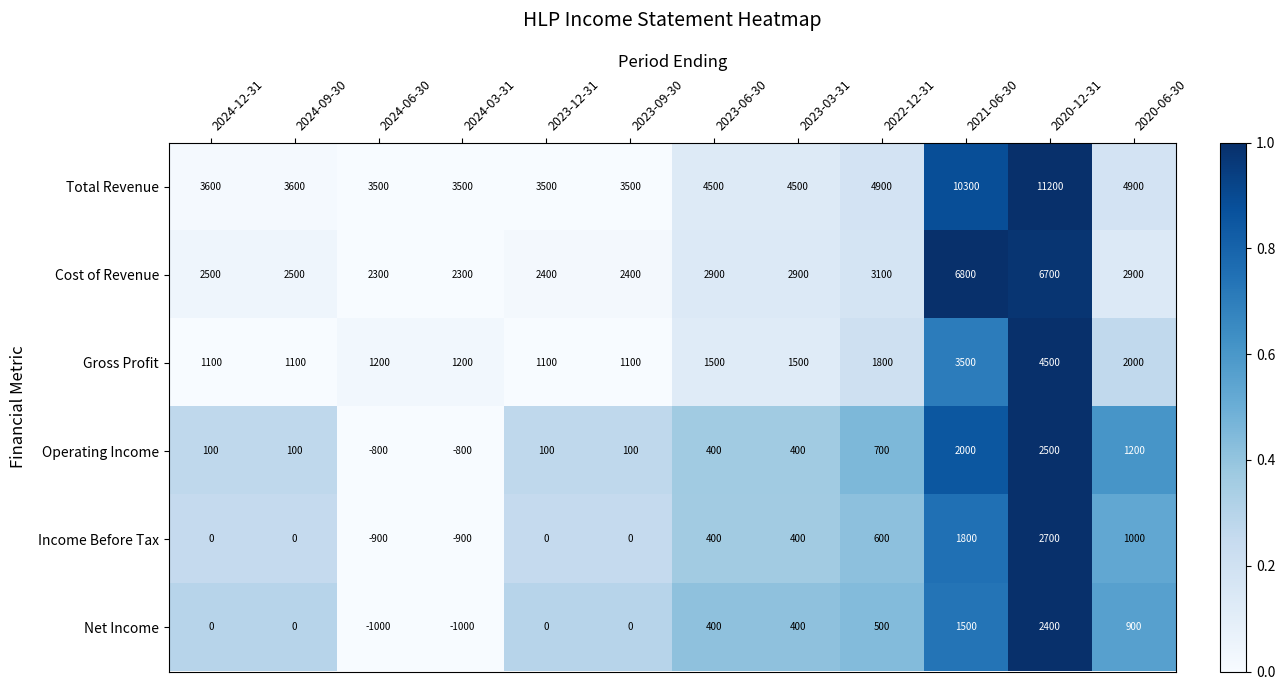

Which series has the largest total across all categories?

Total Revenue